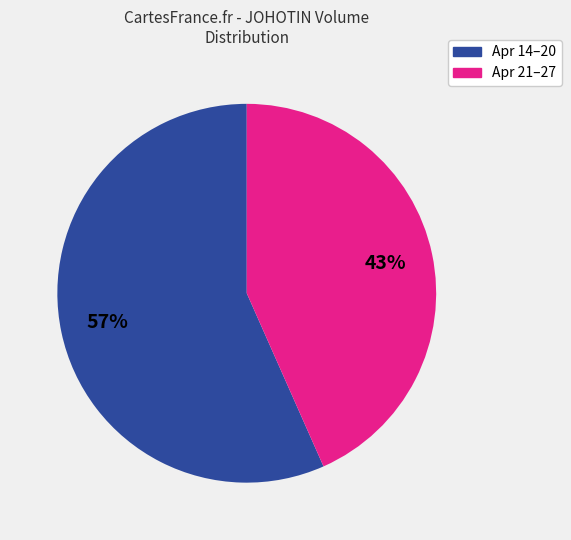

To the nearest percent, what is the average slice percentage?

50%